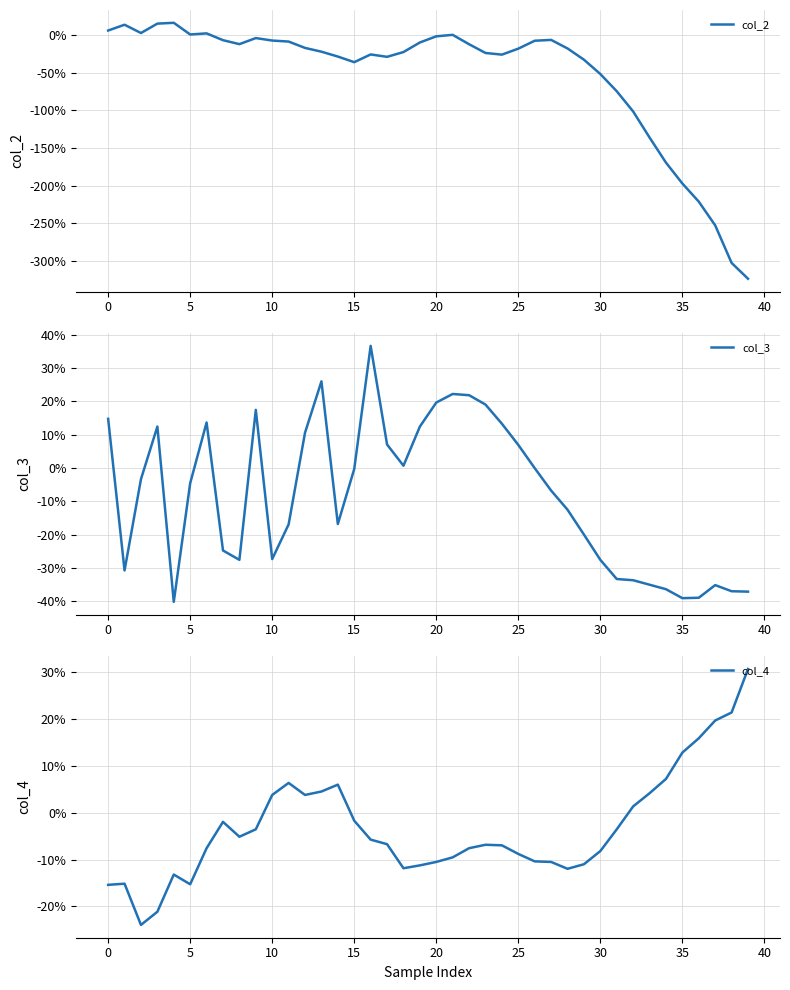

The value of col_4 at 24 is -0.1. True or false?

True